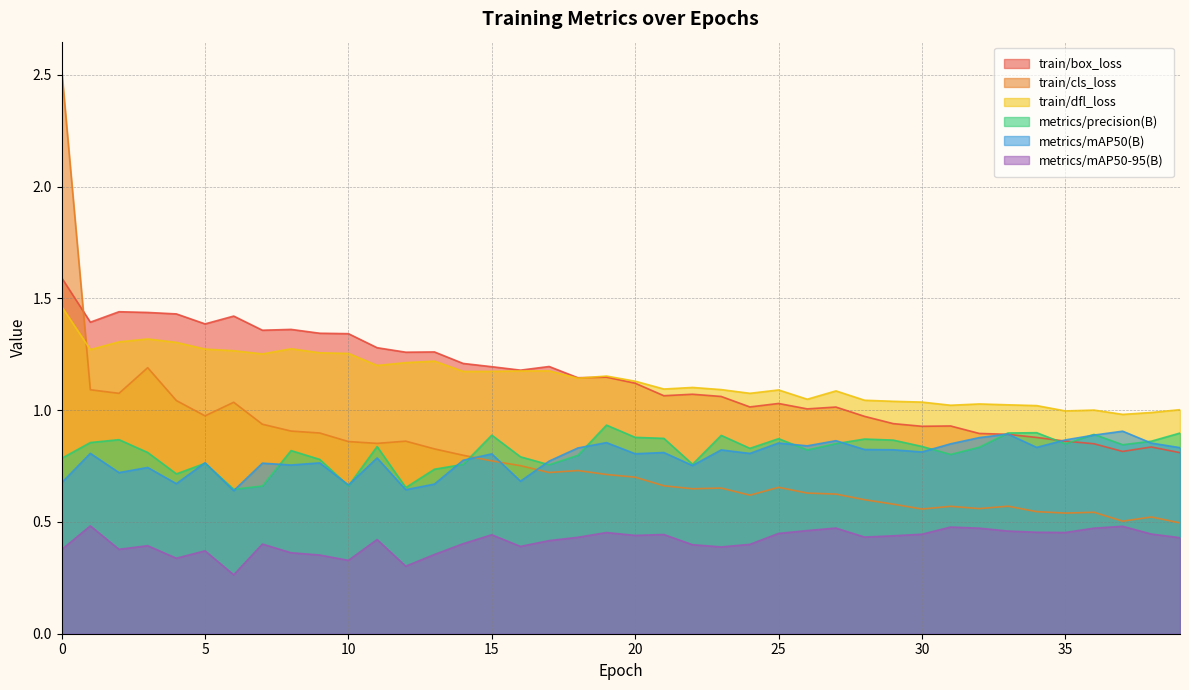

What is the sum of the train/box_loss values at 15 and 14?

2.4